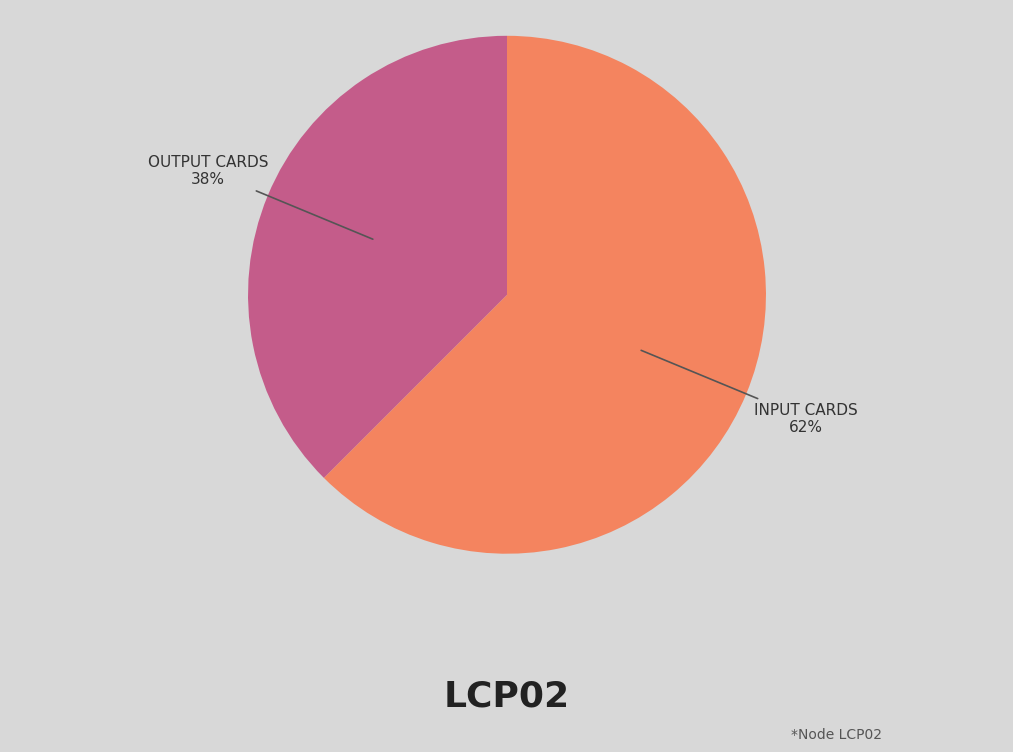

To the nearest percent, what is the average slice percentage?

50%